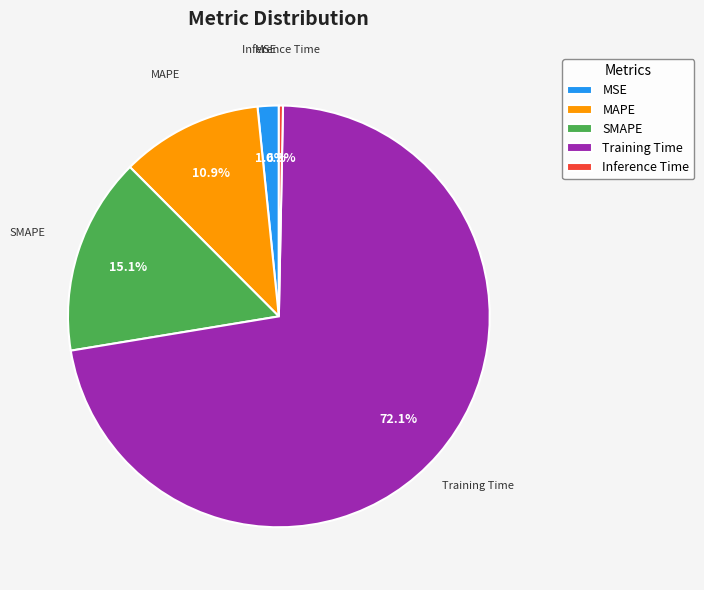

Rank the categories by value from lowest to highest.

Inference Time, MSE, MAPE, SMAPE, Training Time